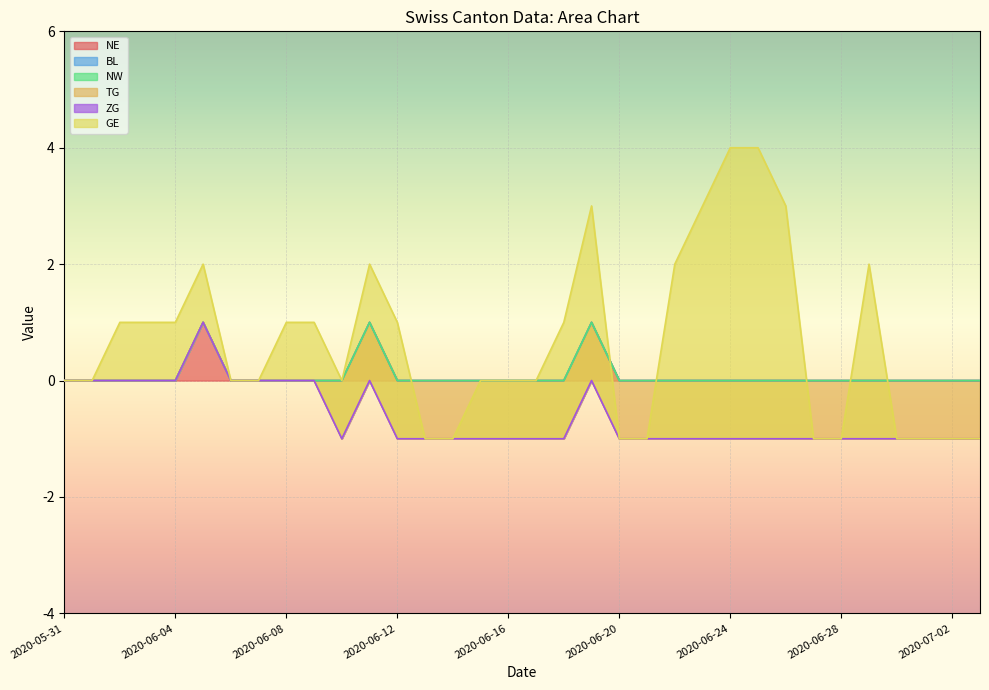

What are all the series names shown in the legend?

NE, BL, NW, TG, ZG, GE